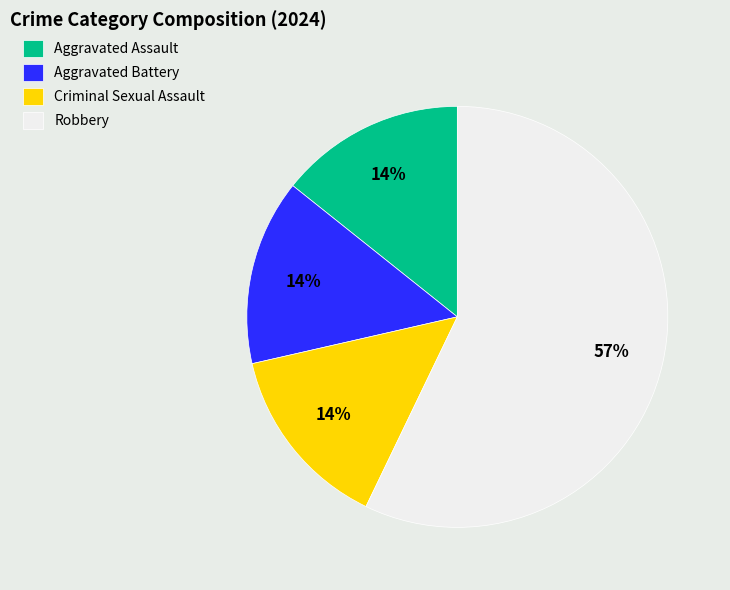

Between Robbery and Criminal Sexual Assault, which is larger?

Robbery